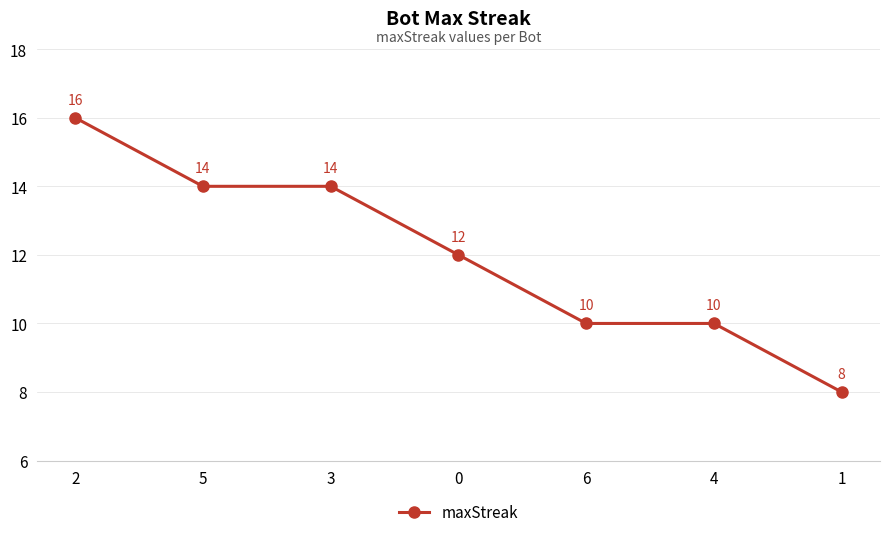

True or false: the data shows 7 at 0.

False